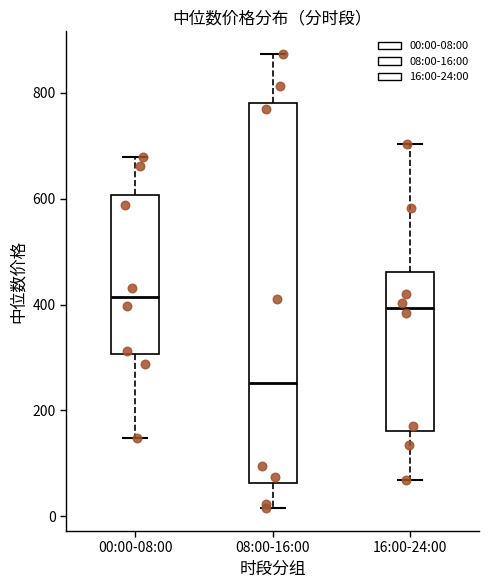

Reading left to right, transcribe this box plot: for each box, give where its median line is, the range the box spans, and where its two whiskers end, as read against the y-axis. The values are not printed on the chart, so give them approximately, as read against the axis.

00:00-08:00: median 420, box 300 to 600, whiskers 140 to 680
08:00-16:00: median 260, box 60 to 780, whiskers 20 to 880
16:00-24:00: median 400, box 160 to 460, whiskers 60 to 700